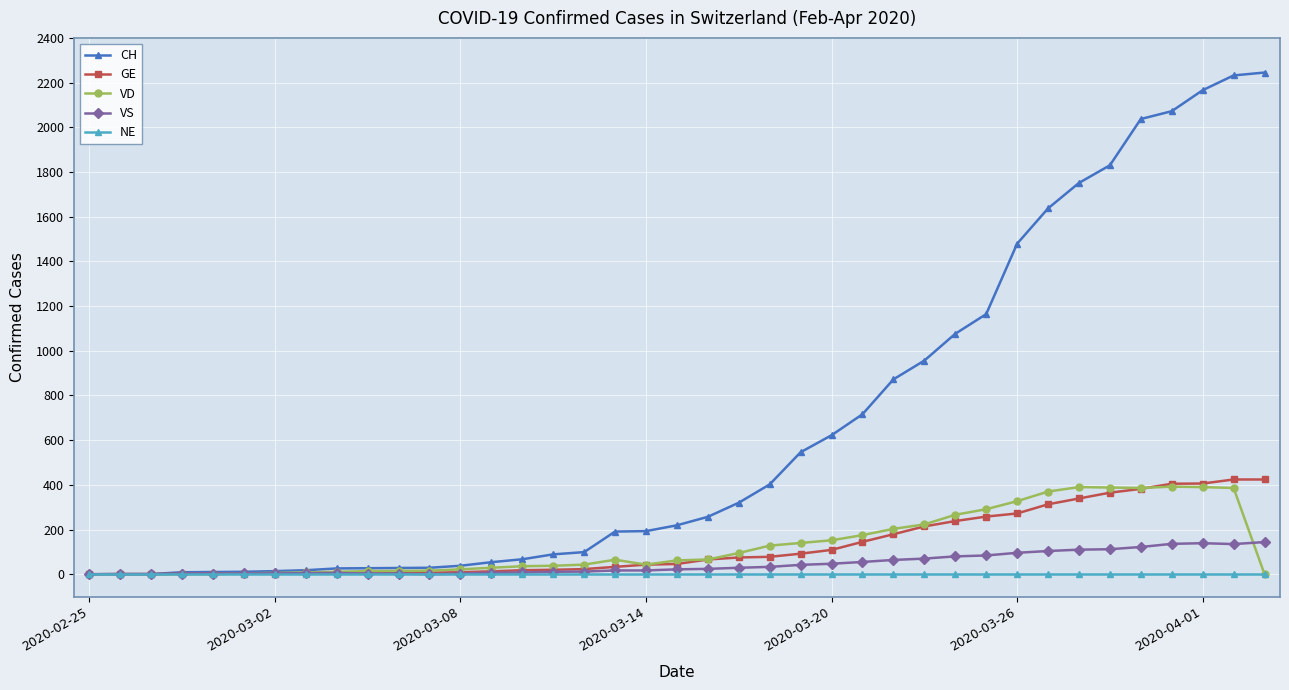

Which series has the largest total across all categories?

CH